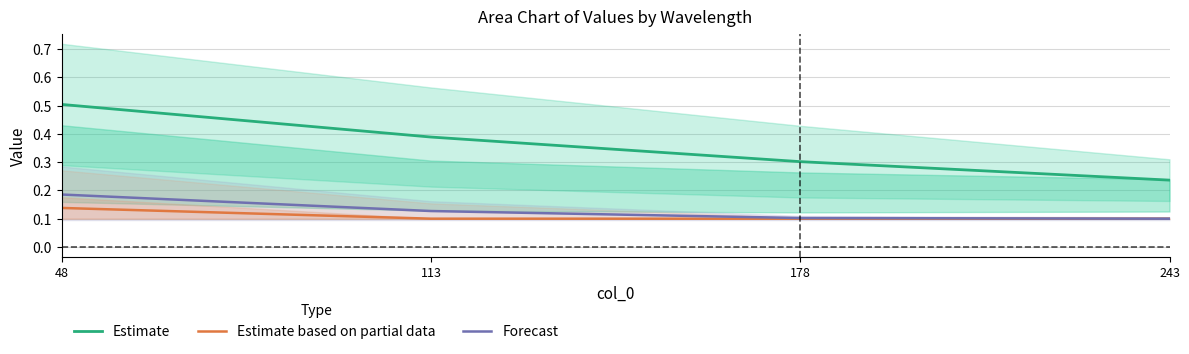

What are all the series names shown in the legend?

Estimate, Estimate based on partial data, Forecast